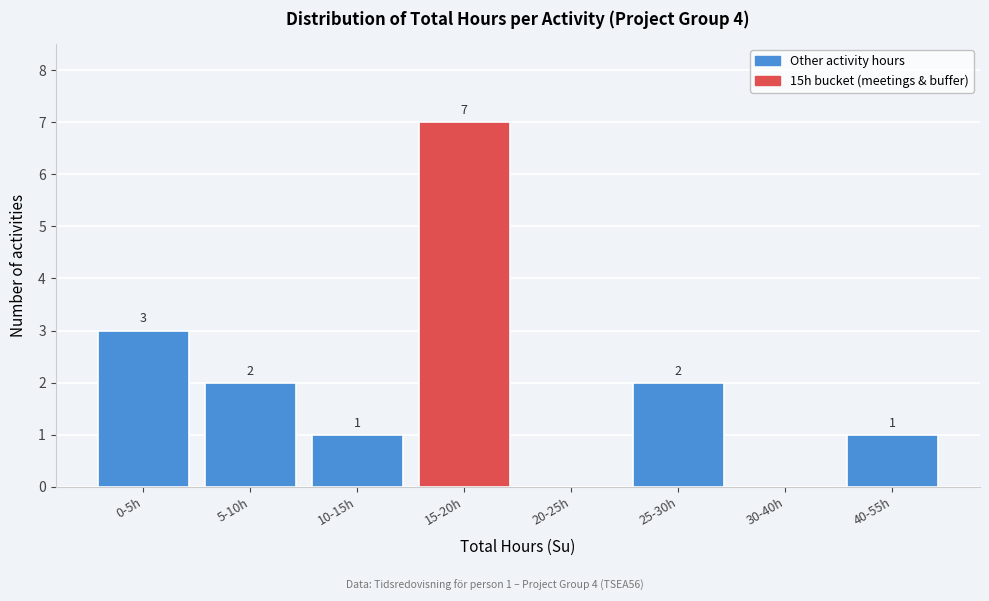

Reading left to right, extract all data points from this chart.

0-5h=3	5-10h=2	10-15h=1	15-20h=7	20-25h=0	25-30h=2	30-40h=0	40-55h=1